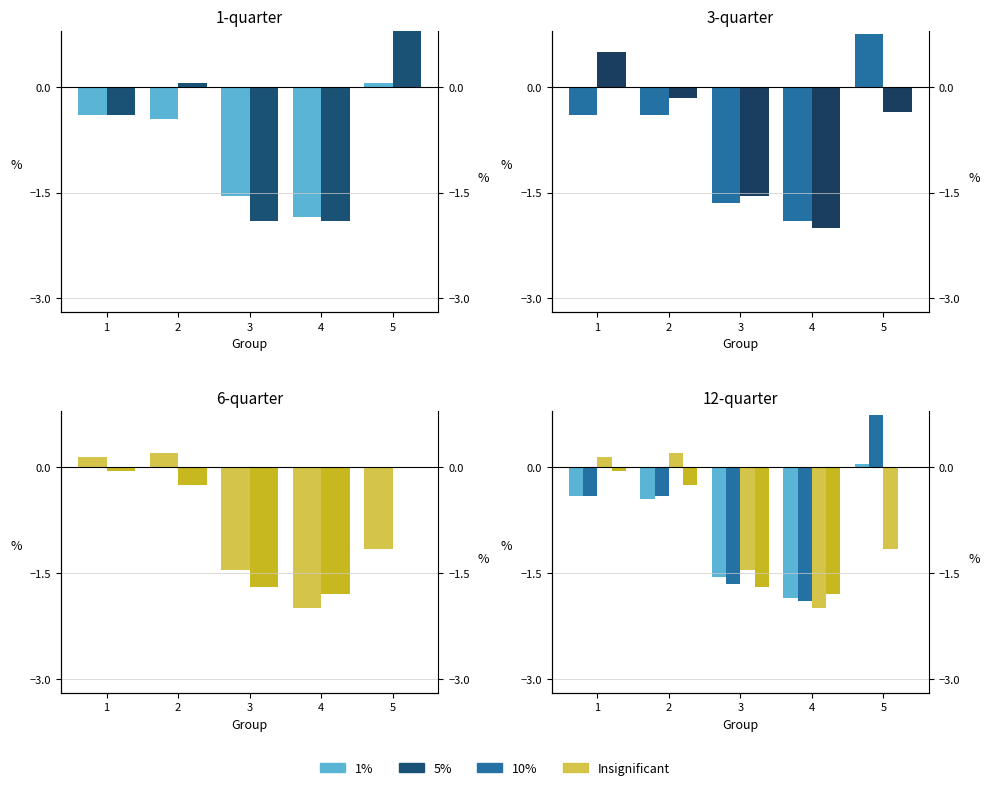

At how many categories does at least one series exceed -1?

3